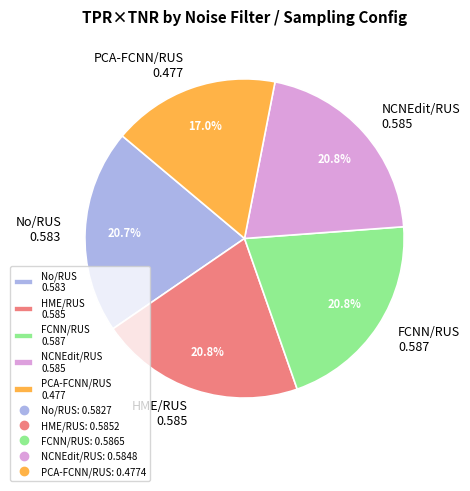

Is there any slice that represents more than half of the pie?

No